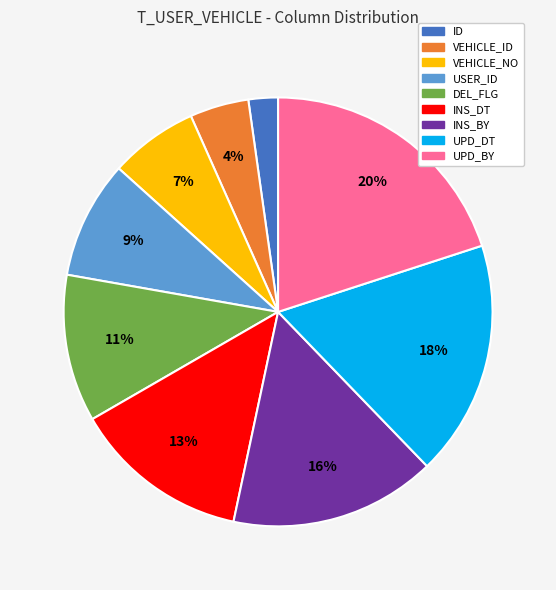

What is the ratio of the value at UPD_BY to the value at DEL_FLG?

1.8